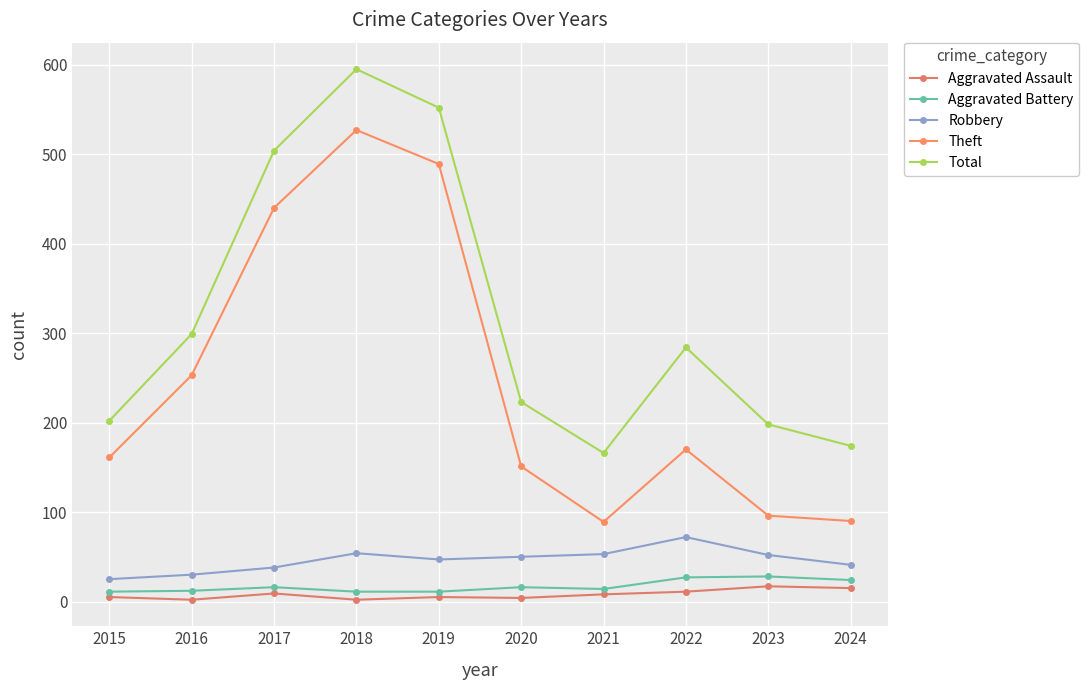

Which series has the largest range (max minus min)?

Theft